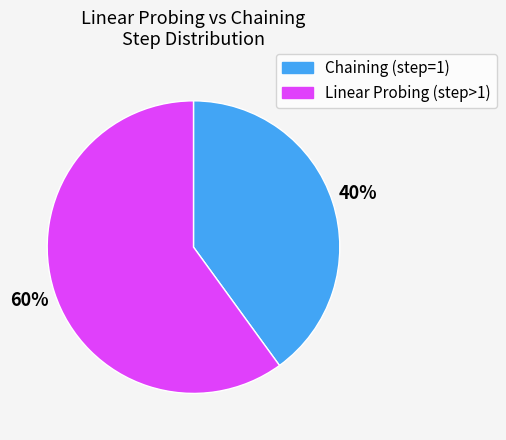

Is there any slice that represents more than half of the pie?

Yes